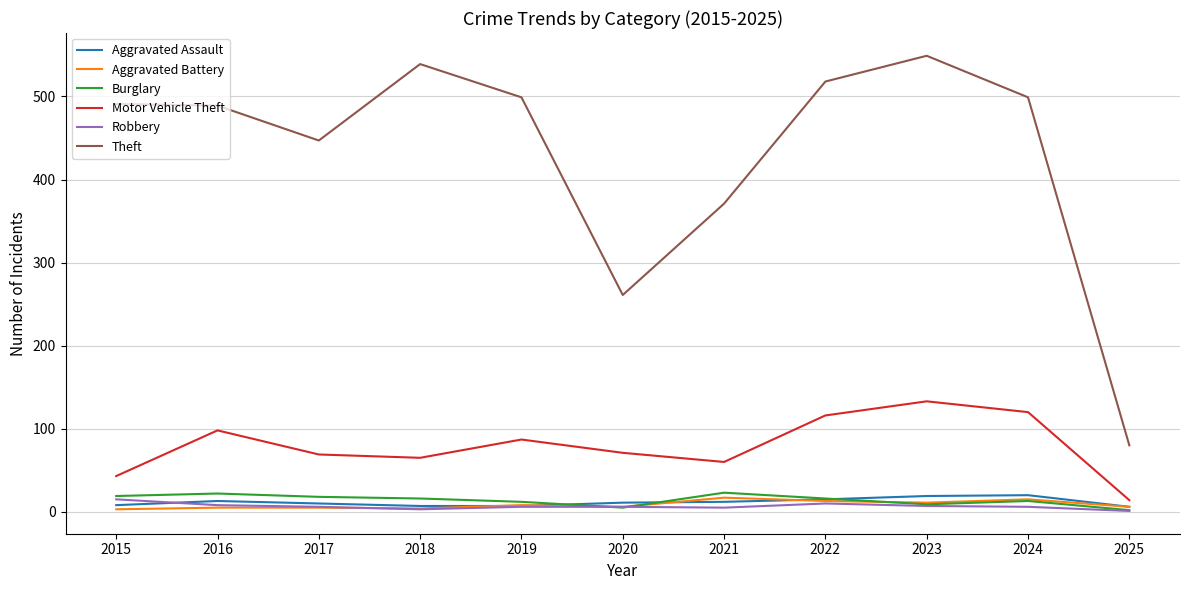

What are all the series names shown in the legend?

Aggravated Assault, Aggravated Battery, Burglary, Motor Vehicle Theft, Robbery, Theft